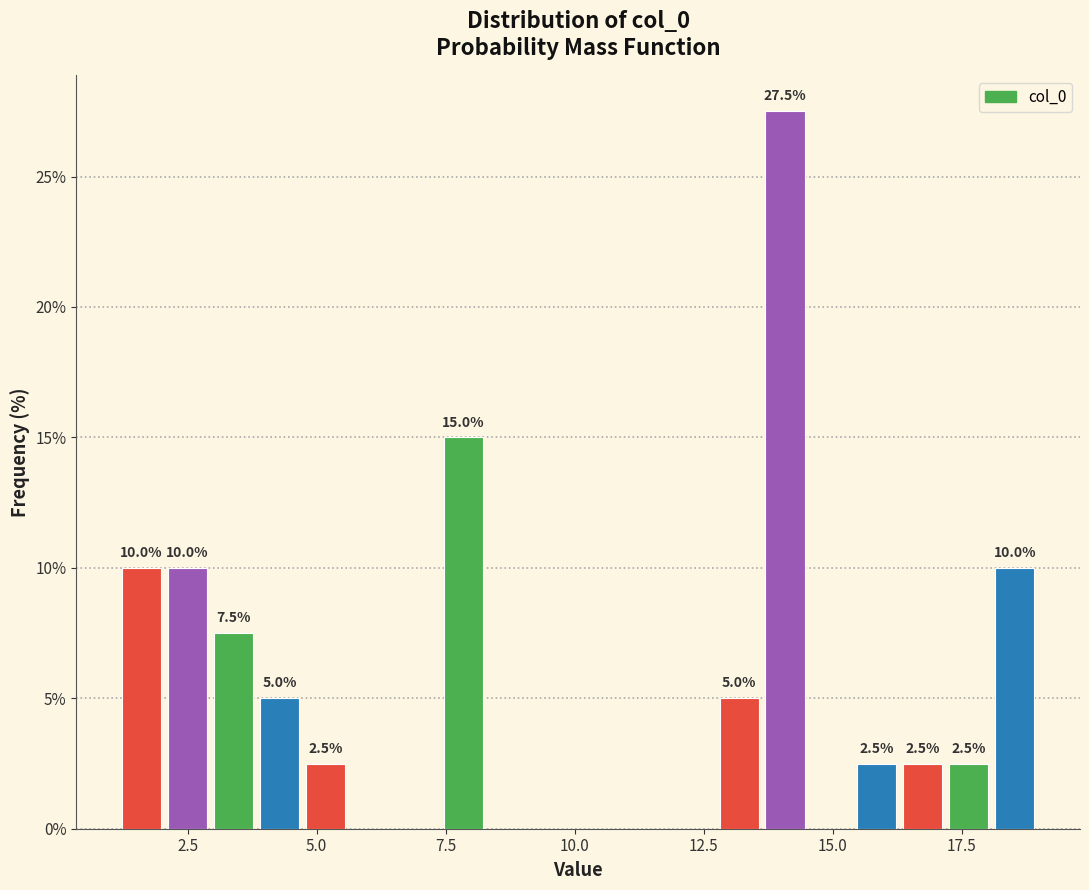

Around what value on the x-axis is the tallest bar? Give the approximate position of its centre, as read against the axis.

14.0